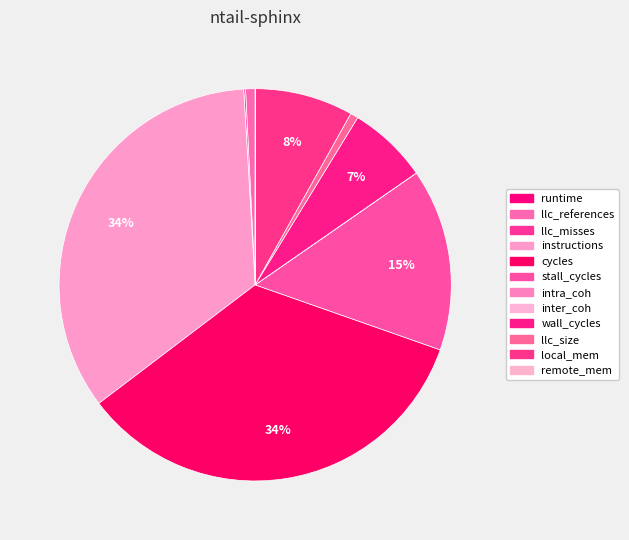

To the nearest percent, what is the combined percentage of intra_coh and wall_cycles?

7%